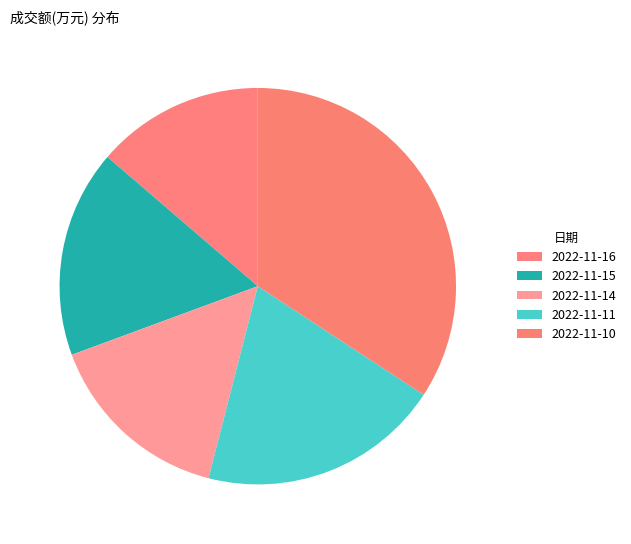

Count the number of slices in the pie.

5